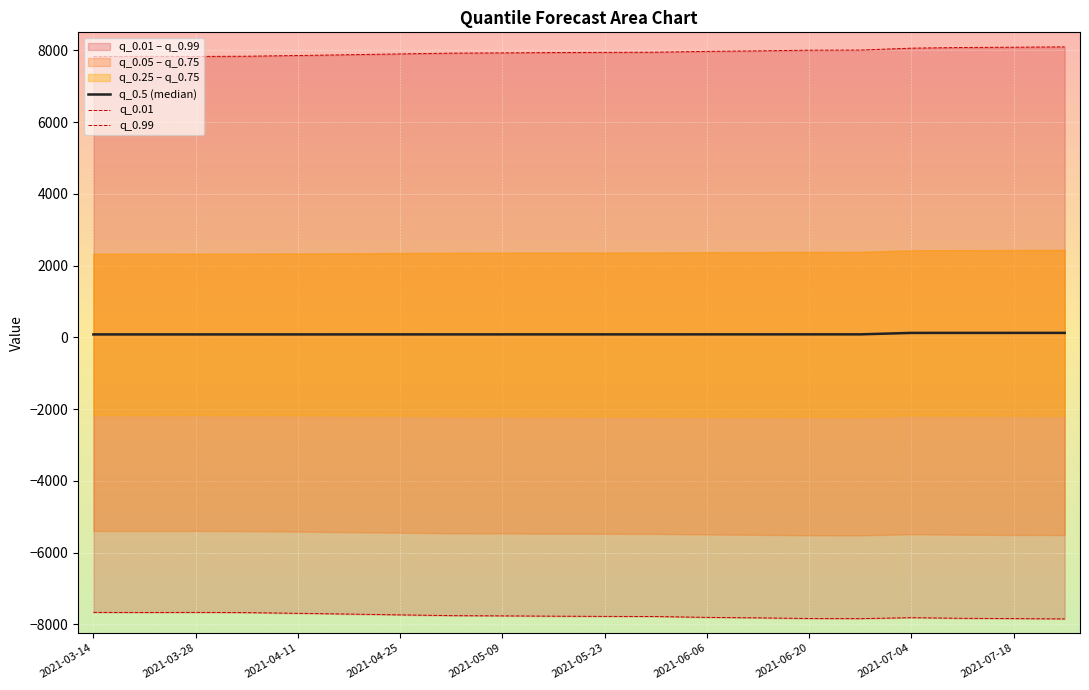

At which category is the sum across all series the highest?

19